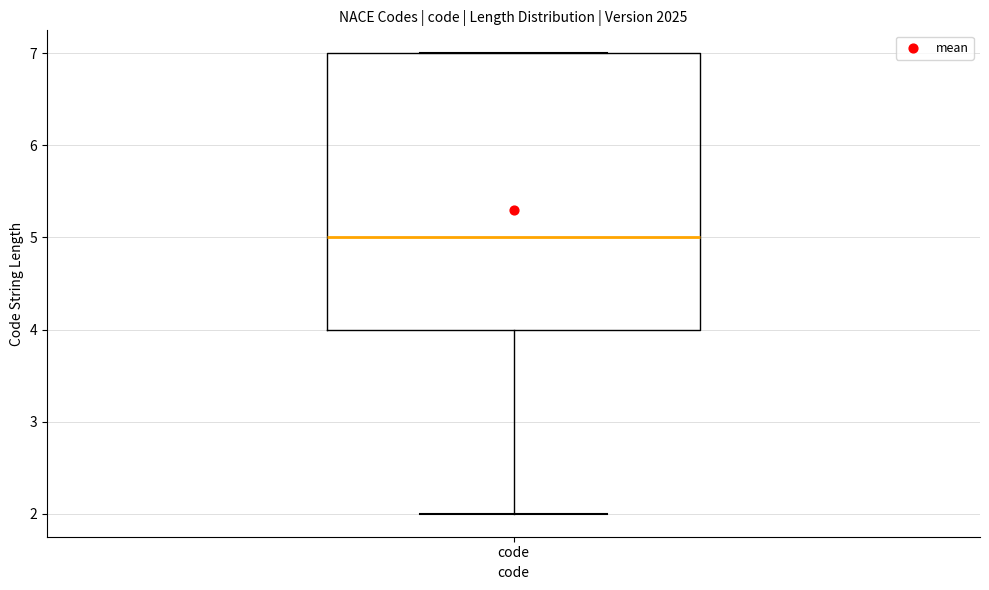

Read this box plot against the y-axis: the position of the median line, the range covered by the box, and the ends of both whiskers. The values are not printed on the chart, so give them approximately, as read against the axis.

median 5, box 4 to 7, whiskers 2 to 7